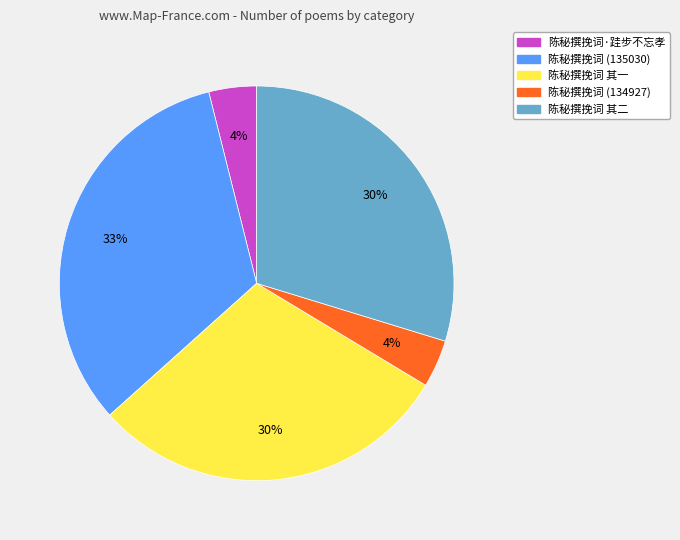

Which category has the biggest portion of the pie?

陈秘撰挽词 (135030)